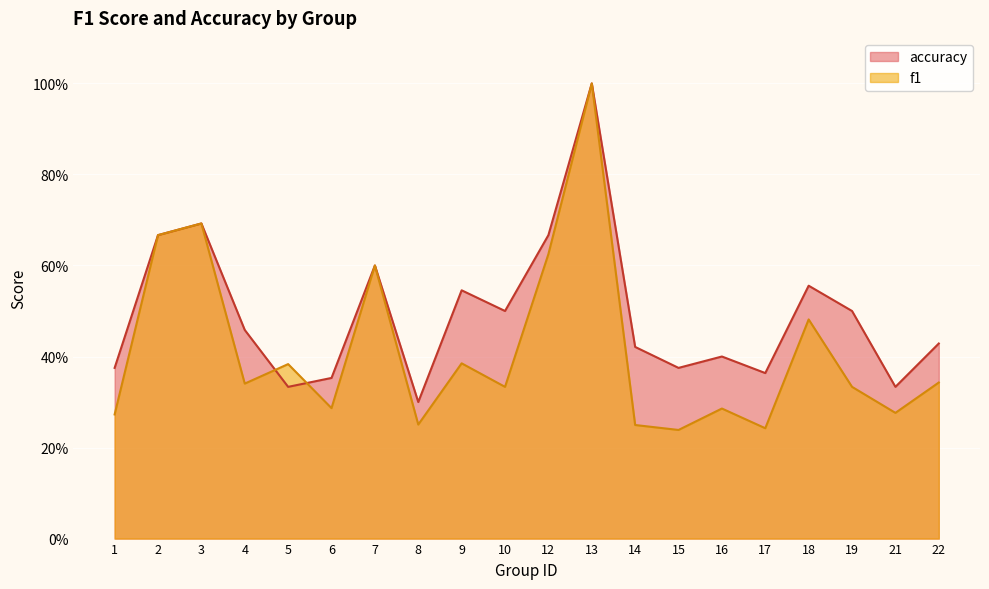

What is the total value across all series at 2?

1.3